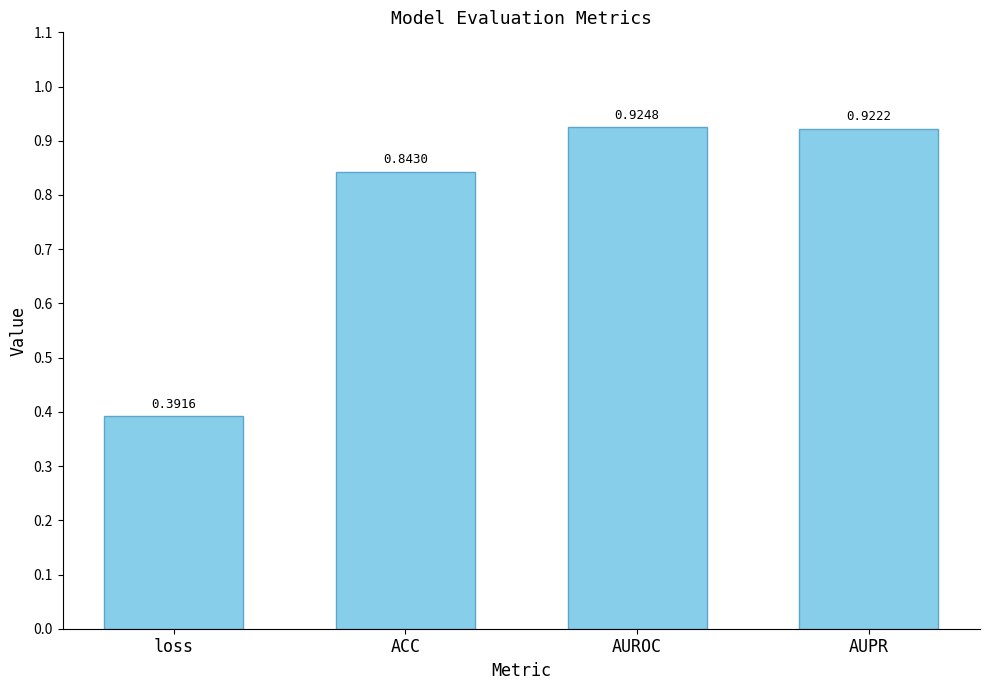

What is the change in value from loss to ACC?

+0.5